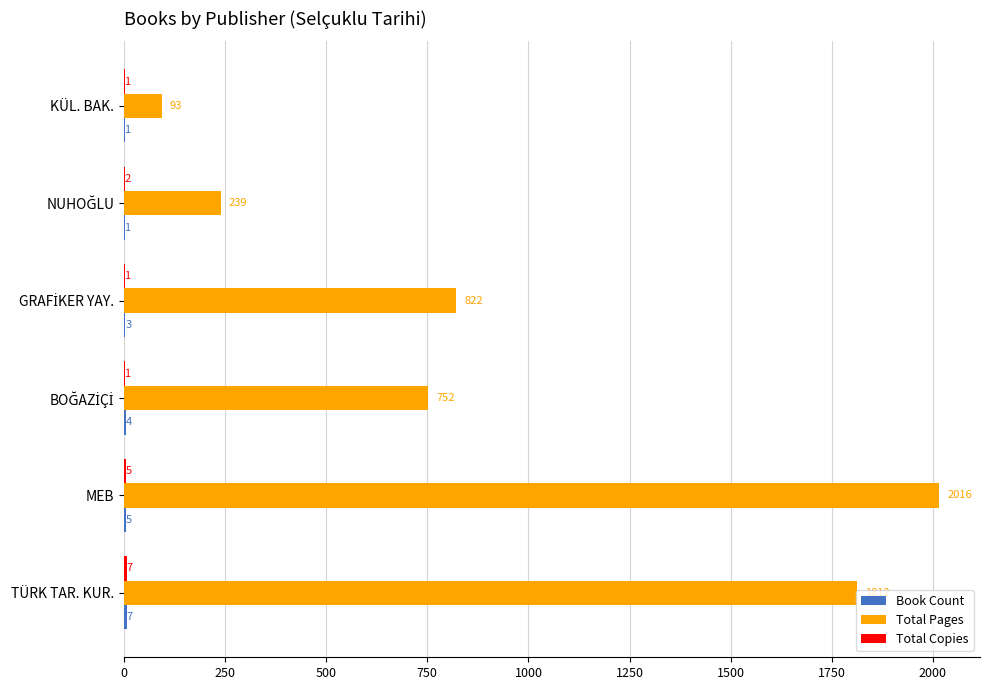

Is it true that Total Pages equals 162 at KÜL. BAK.?

False